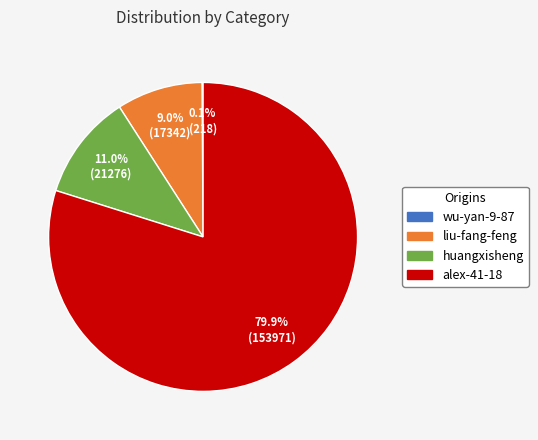

Which category has the biggest portion of the pie?

alex-41-18